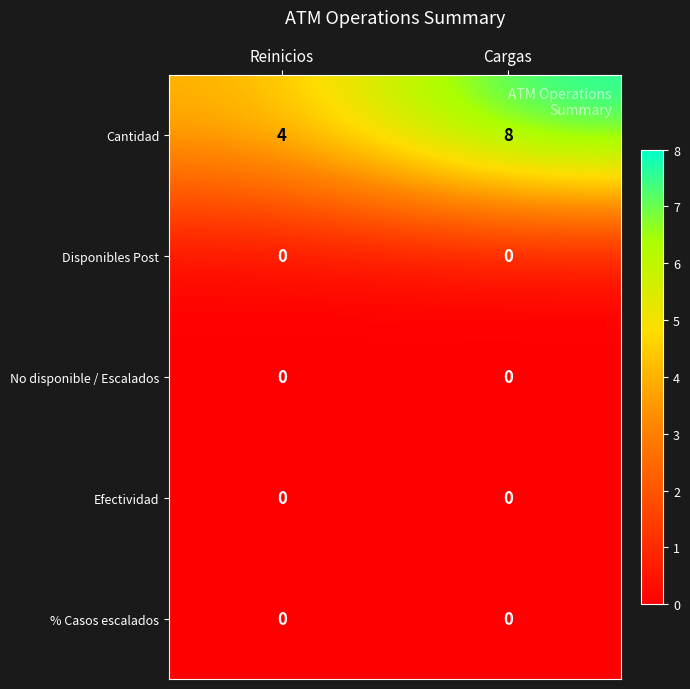

Reading right to left, transcribe all the data shown in this chart.

Cantidad: 8	4
Disponibles Post: 0	0
No disponible / Escalados: 0	0
Efectividad: 0	0
% Casos escalados: 0	0